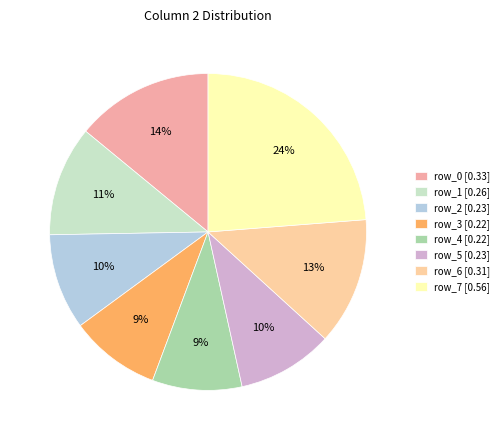

The row_5 slice represents 1% of the pie. True or false?

False